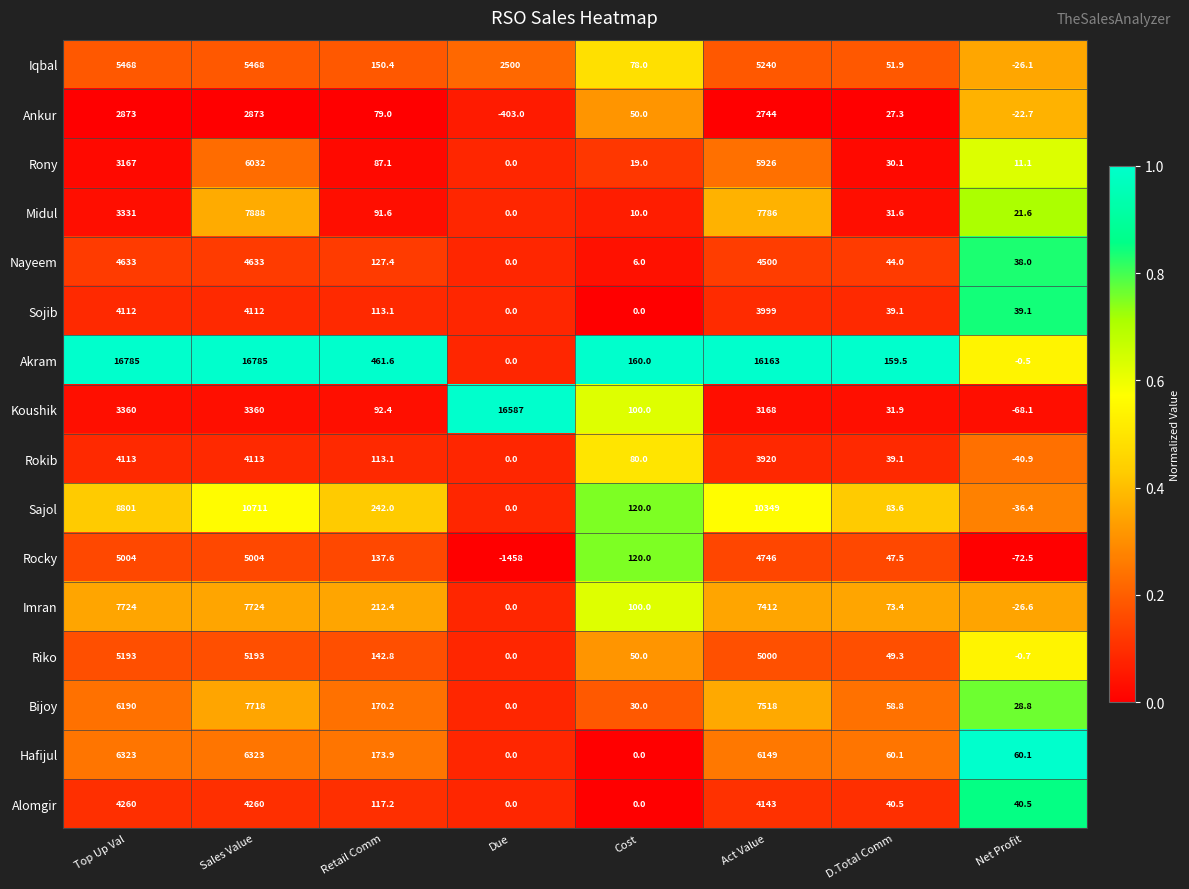

What is the difference between the second highest and minimum values in the Sajol series?

10385.4